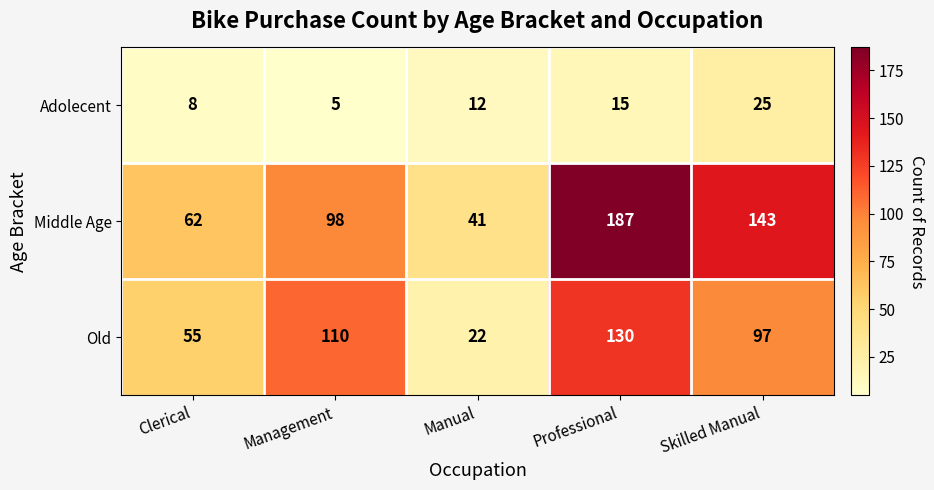

What is the approximate value of Old at Management, to the nearest 10?

110